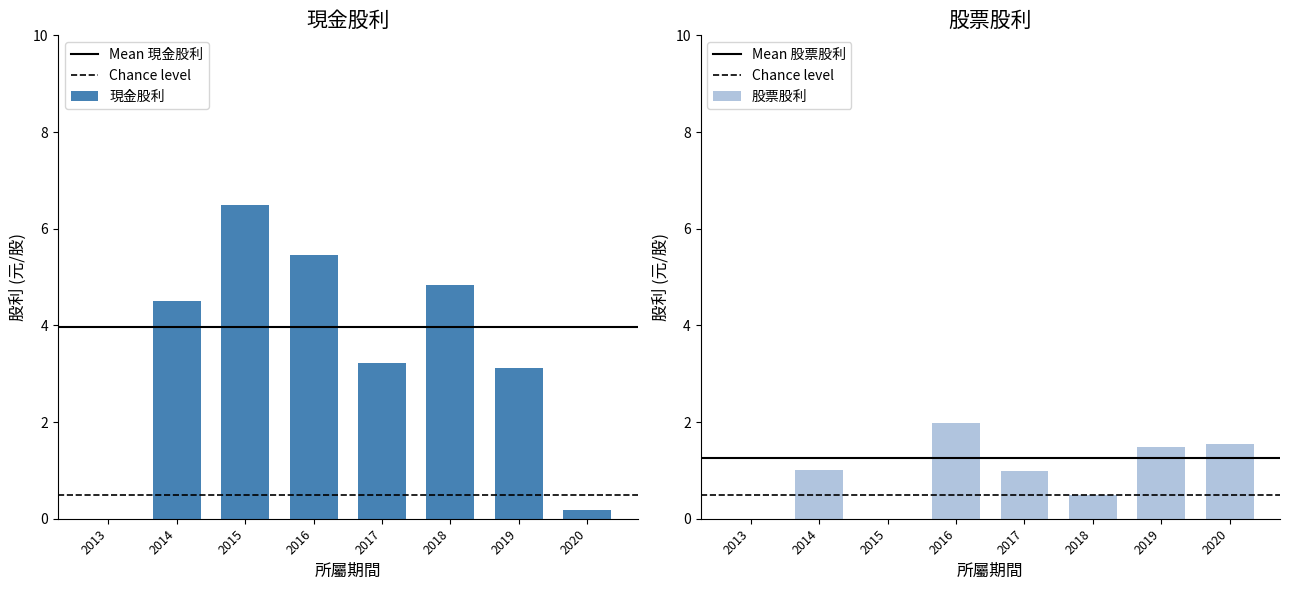

What is the total value across all series at 2018?

5.3